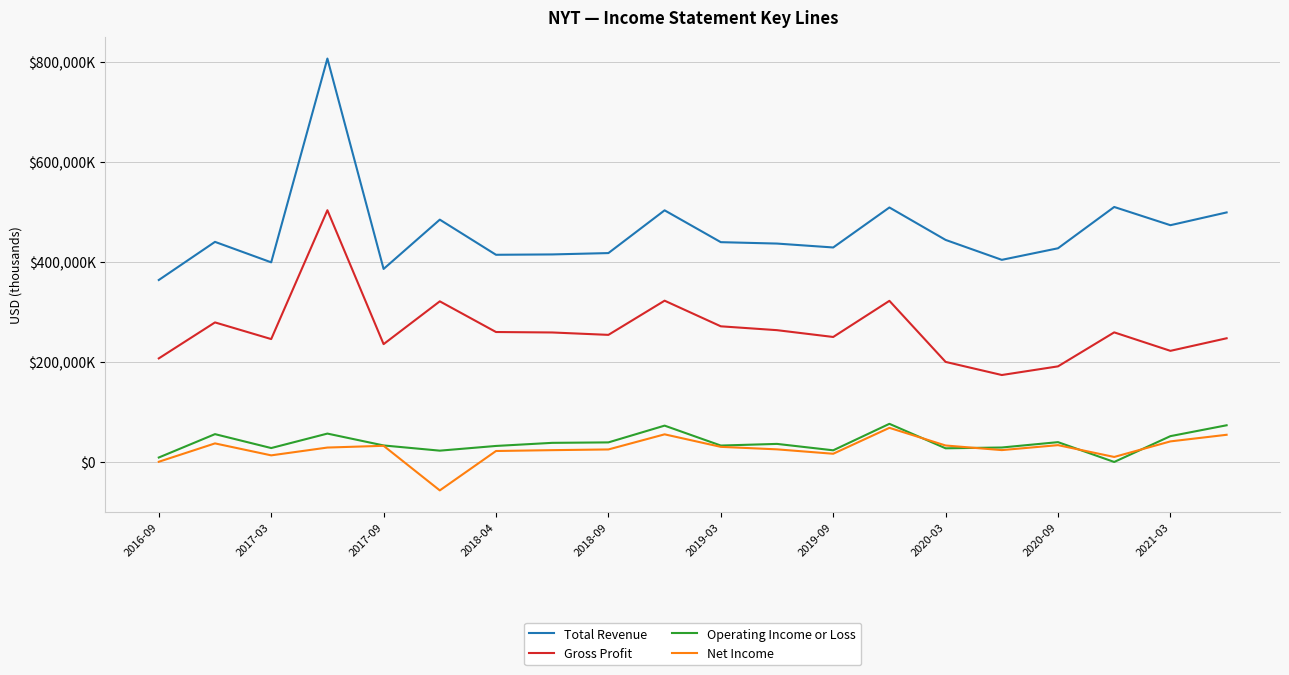

Does the chart display data point markers on the line(s)?

No